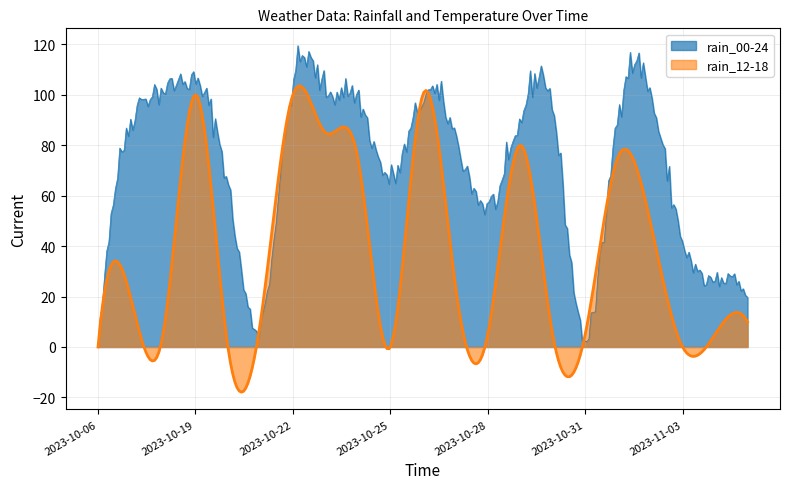

At how many categories does at least one series exceed 91?

10